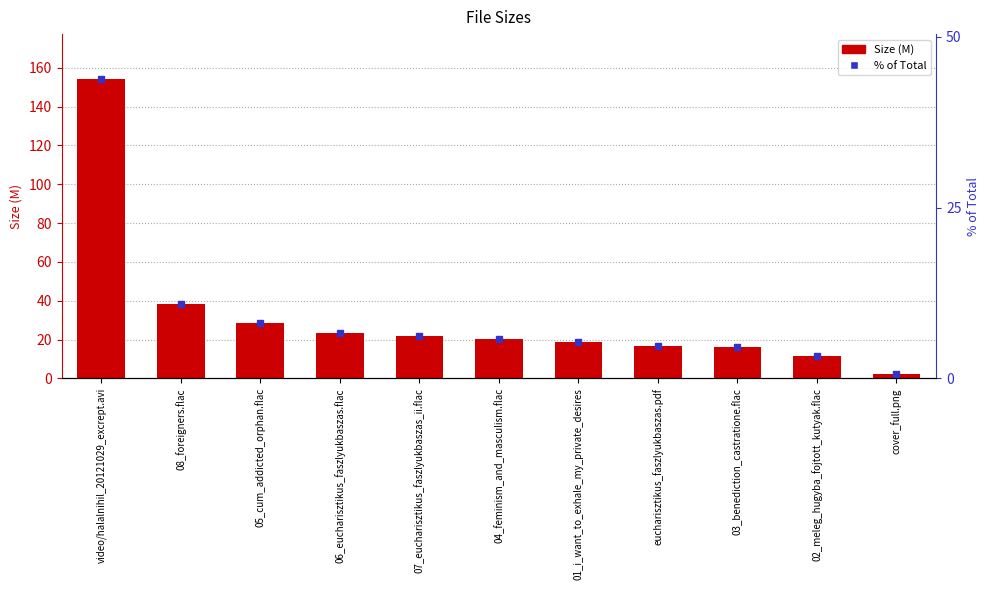

Reading right to left, extract all data points from this chart.

Size (M): 2.1	11.4	16.0	16.9	18.7	20.3	22.0	23.3	28.5	38.2	154.2
% of Total: 0.6	3.2	4.6	4.8	5.3	5.8	6.3	6.6	8.1	10.9	43.8